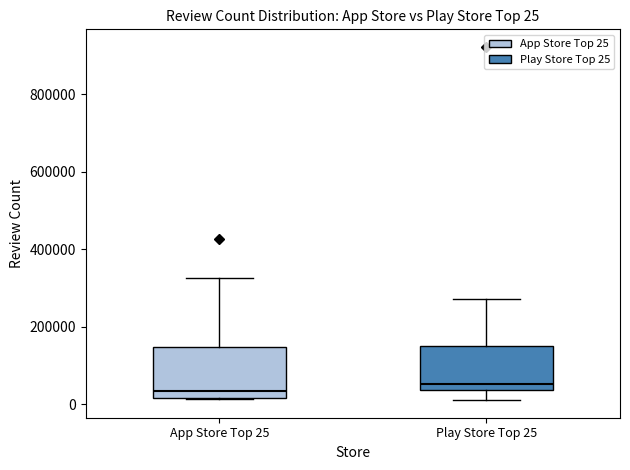

Which box has the lowest median line?

App Store Top 25